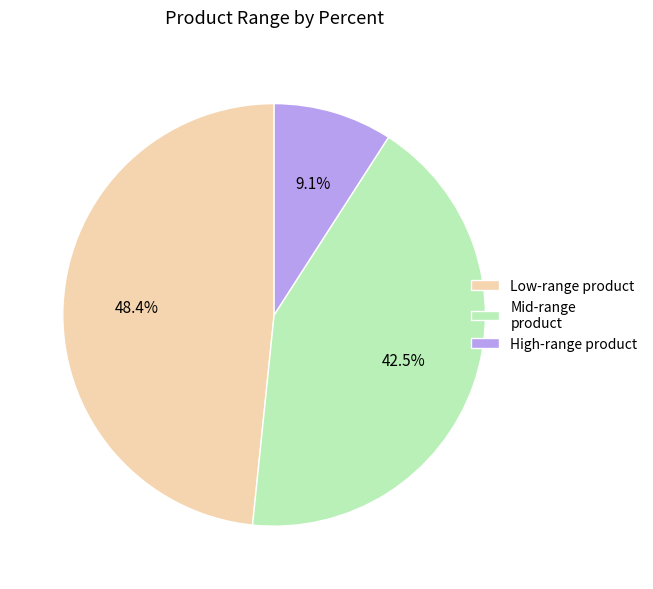

What is the ratio of the value at Low-range product to the value at High-range product?

5.3